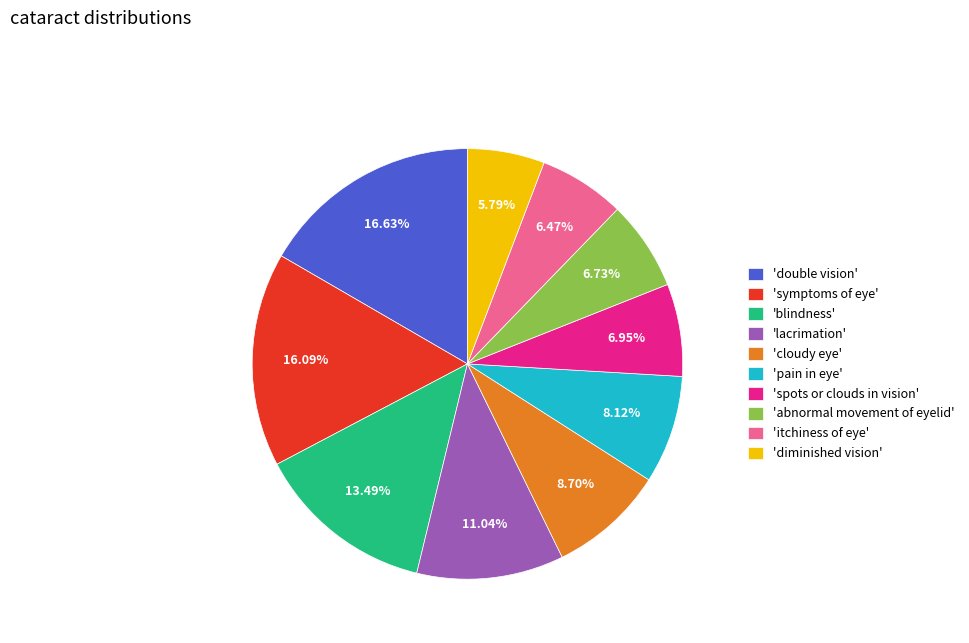

To the nearest percent, what is the average slice percentage?

10%